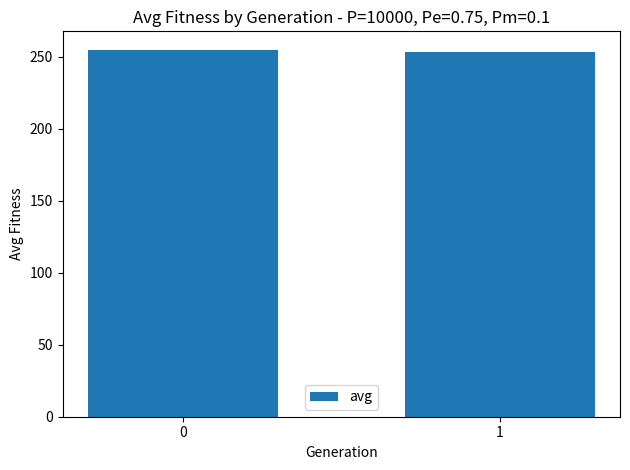

What is the sum of the values at 0 and 1?

508.4